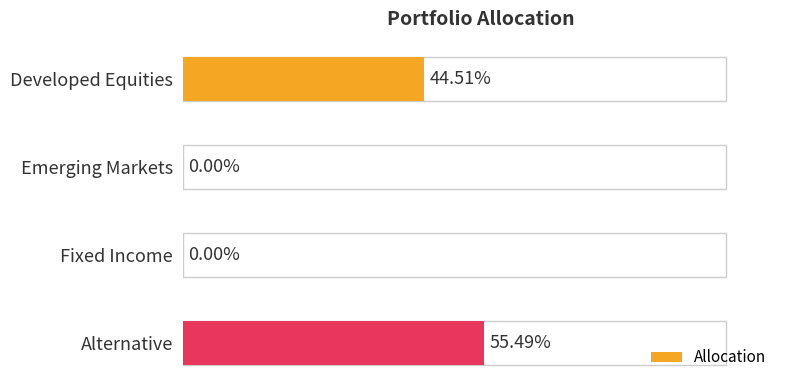

The chart shows a value of 0.4 at Developed Equities. True or false?

True